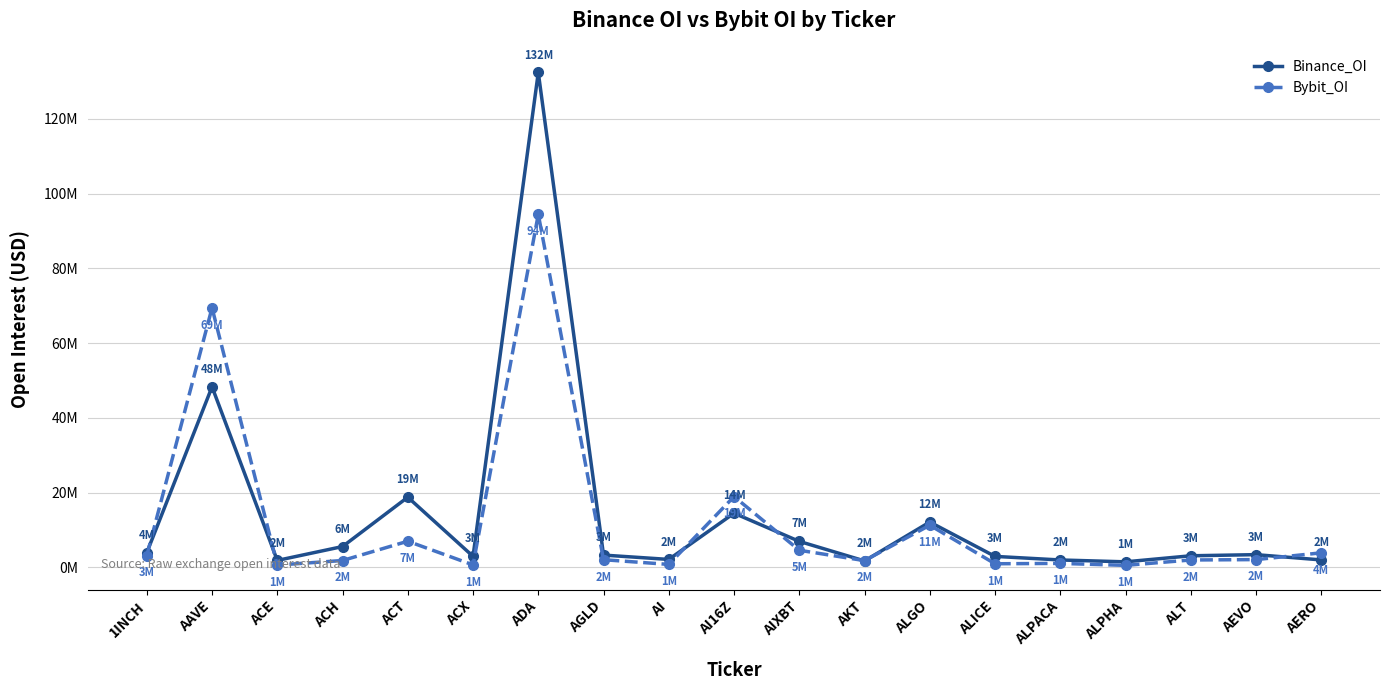

Rank the categories by Binance_OI value from highest to lowest.

ADA, AAVE, ACT, AI16Z, ALGO, AIXBT, ACH, 1INCH, AEVO, AGLD, ALT, ACX, ALICE, AI, AERO, ALPACA, ACE, AKT, ALPHA